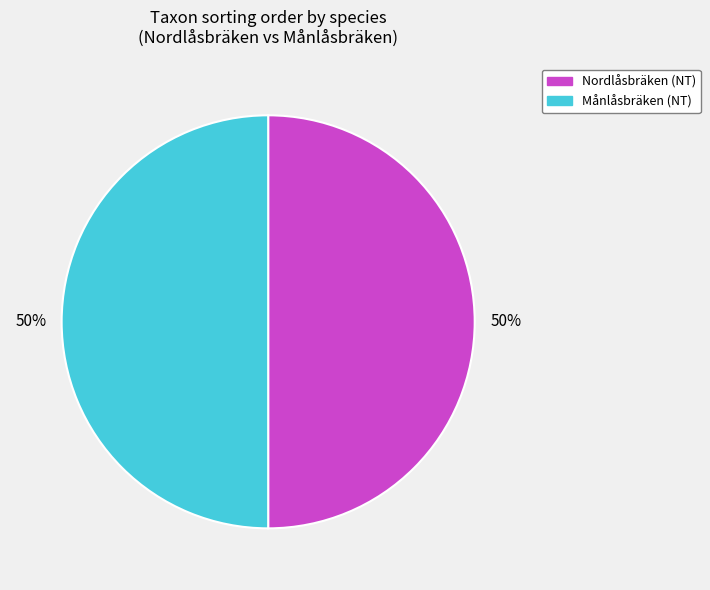

What percentage is the Nordlåsbräken (NT) slice, to the nearest percent?

50%